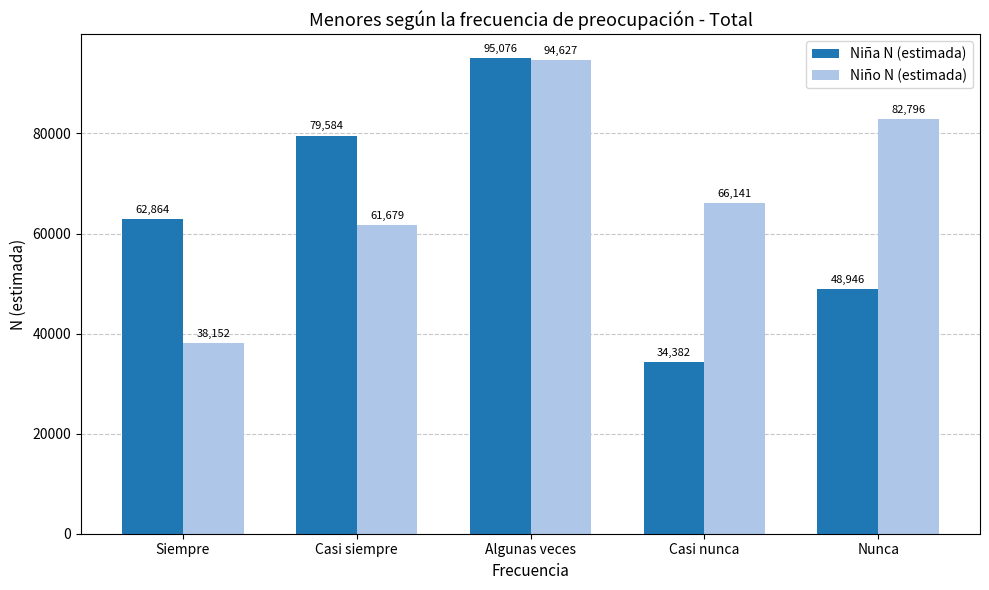

How many bars are there in total?

10